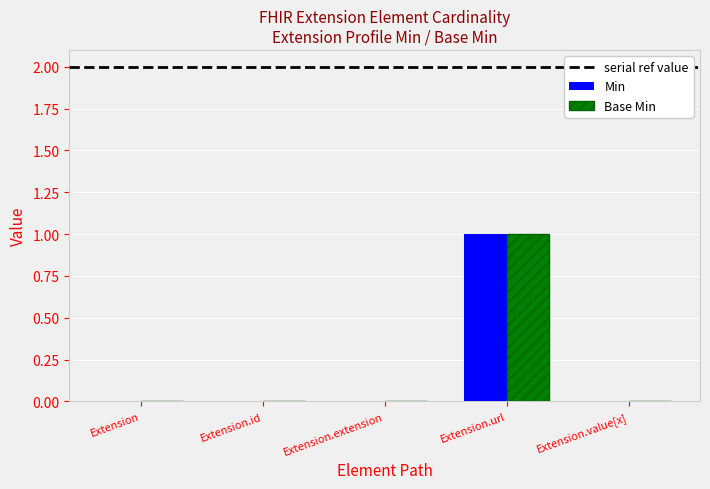

Is it true that Min equals -1 at Extension.extension?

False